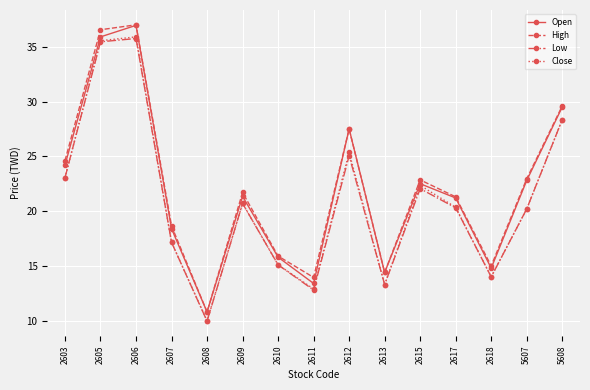

What is the value of the Low point at the 15th from the left?

28.4